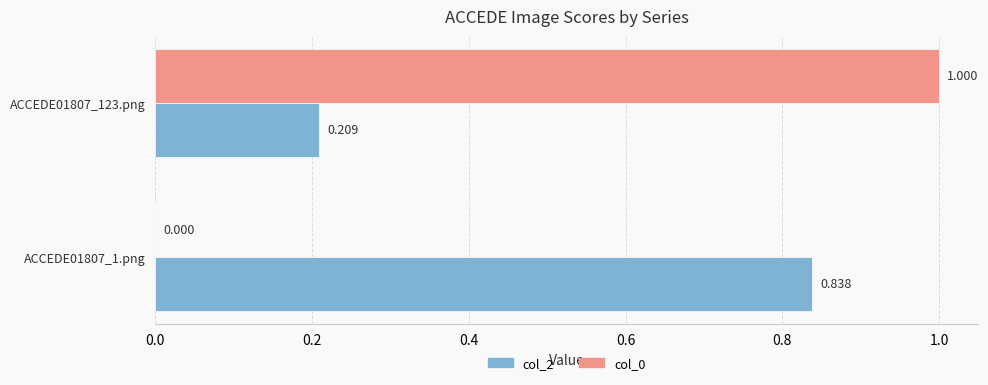

How many categories are shown in the chart?

2